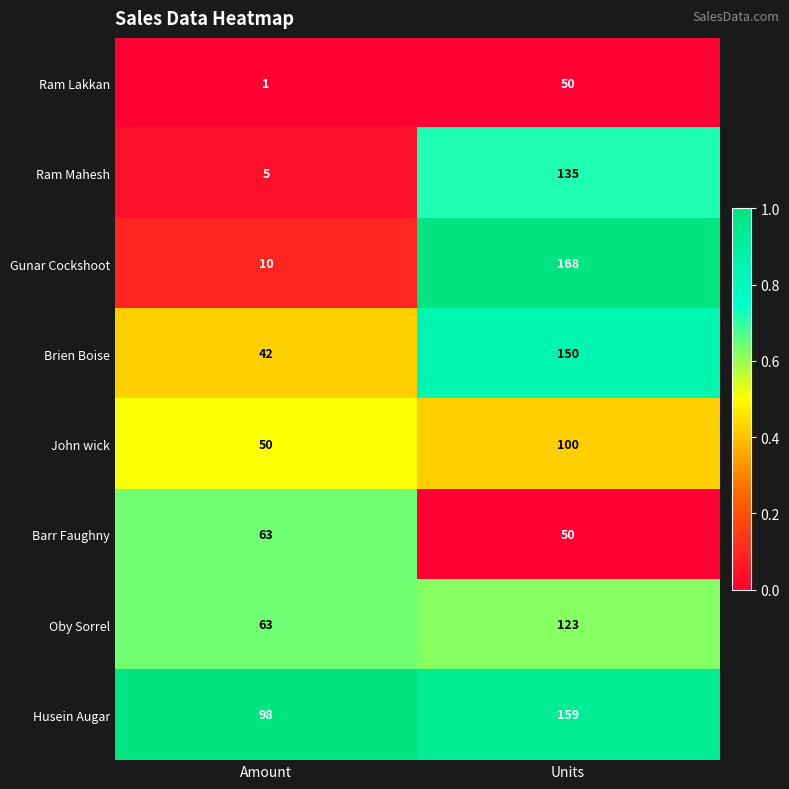

At which category is the sum across all series the highest?

Units